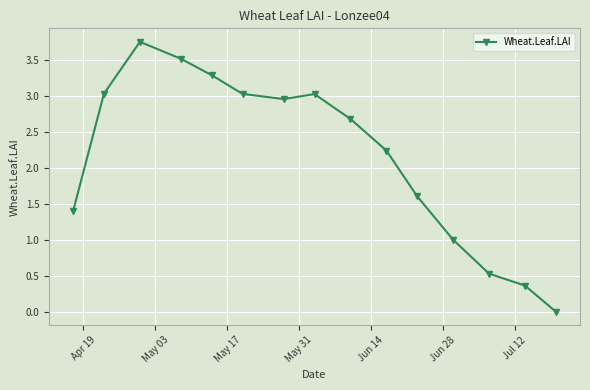

What is the difference between the maximum and second lowest values?

3.4